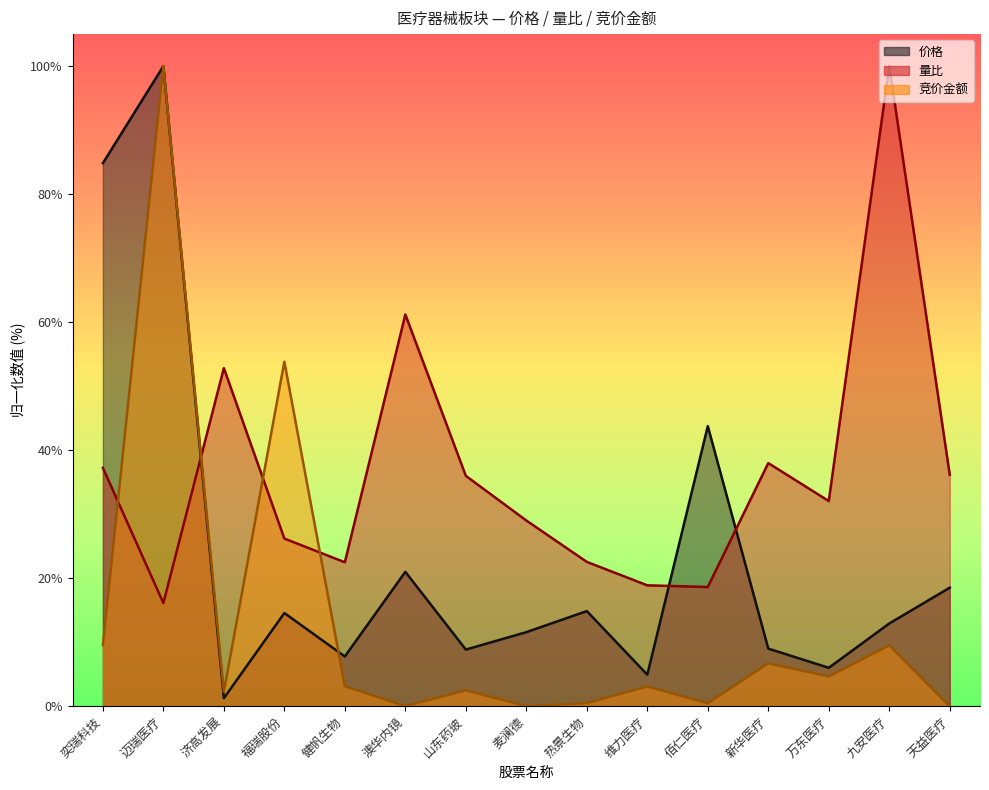

What are all the series names shown in the legend?

价格, 量比, 竞价金额